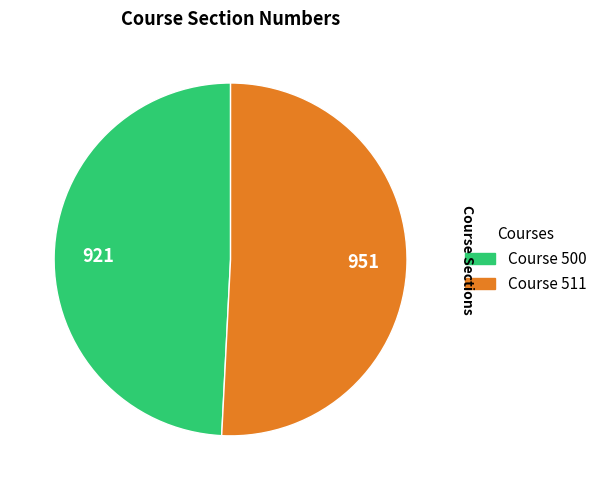

Does any single category account for the majority?

Yes